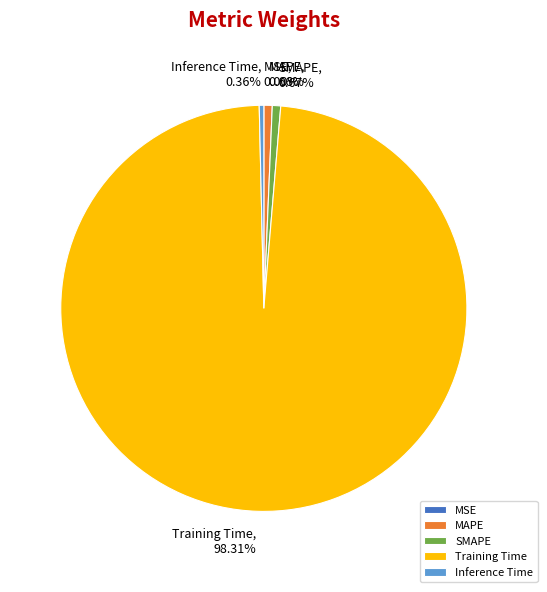

Which slice represents more than half of the pie?

Training Time